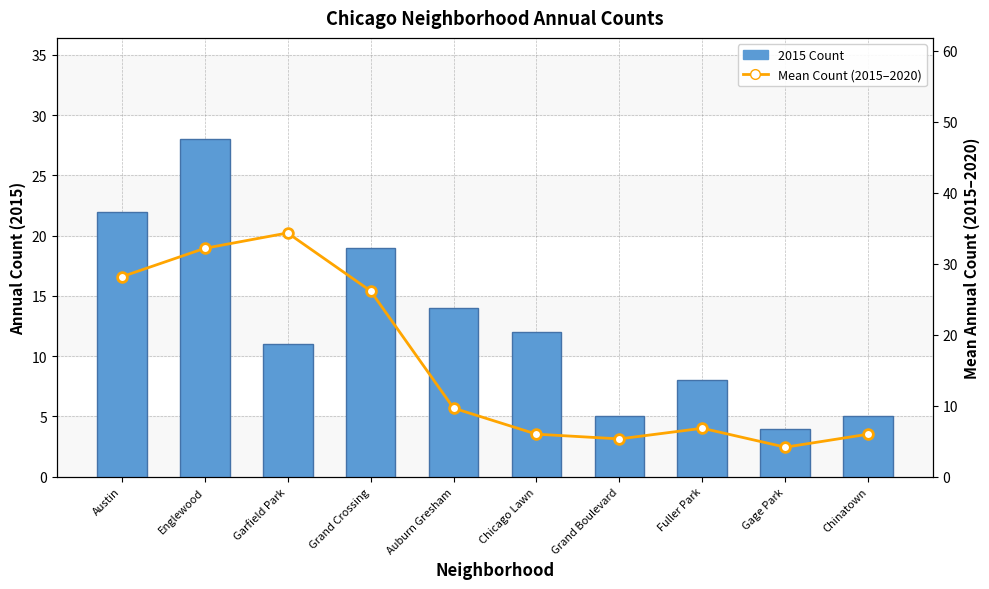

List the series in order of their peak value, lowest first.

2015 Count, Mean Count (2015–2020)